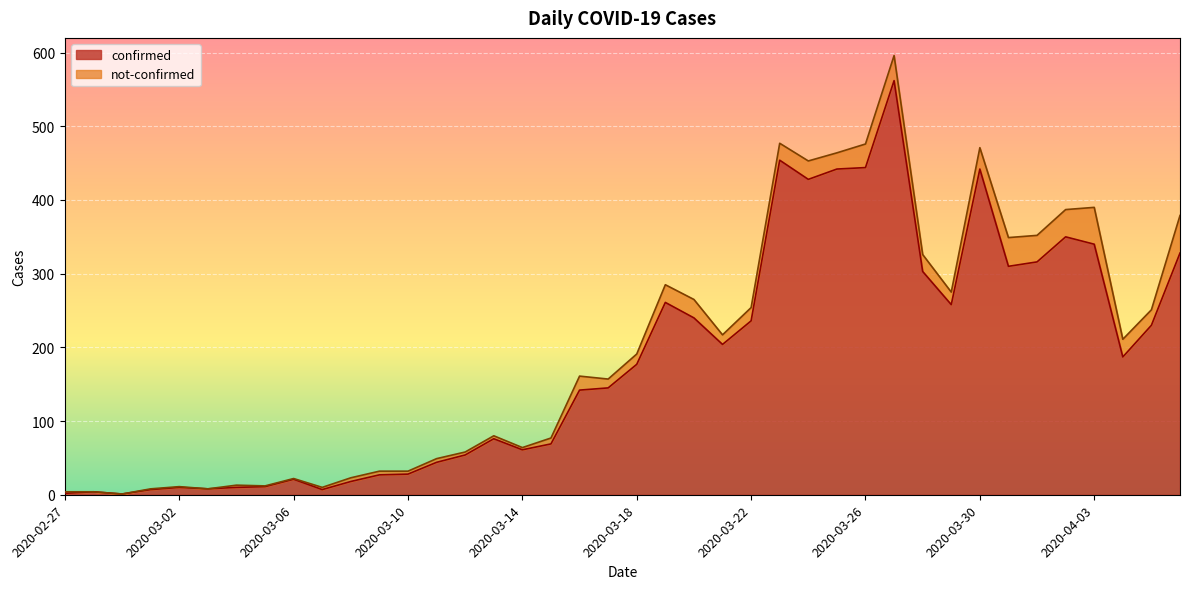

How many values are below 177?

20